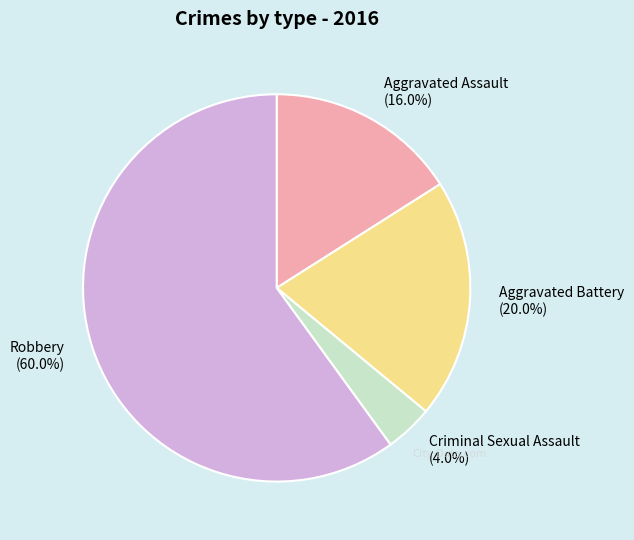

Is there any slice that represents more than half of the pie?

Yes